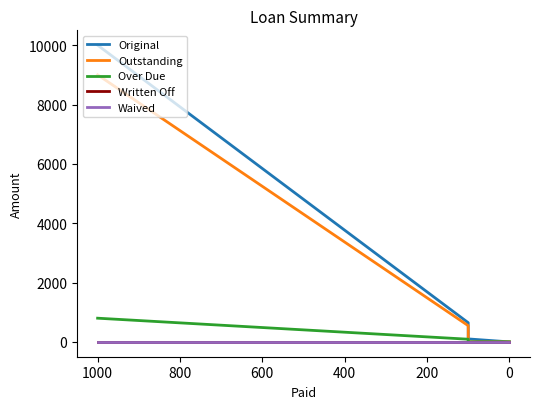

Reading right to left, list all the values displayed in this chart.

Original: 0.0	100.0	646.1	10000.0
Outstanding: 0.0	0.0	546.1	9000.0
Over Due: 0.0	0.0	90.0	798.5
Written Off: 0.0	0.0	0.0	0.0
Waived: 0.0	0.0	0.0	0.0